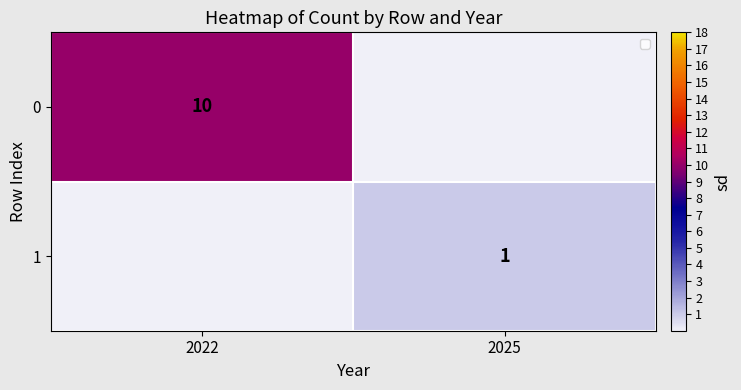

The value of 1 at 2025 is 1. True or false?

True